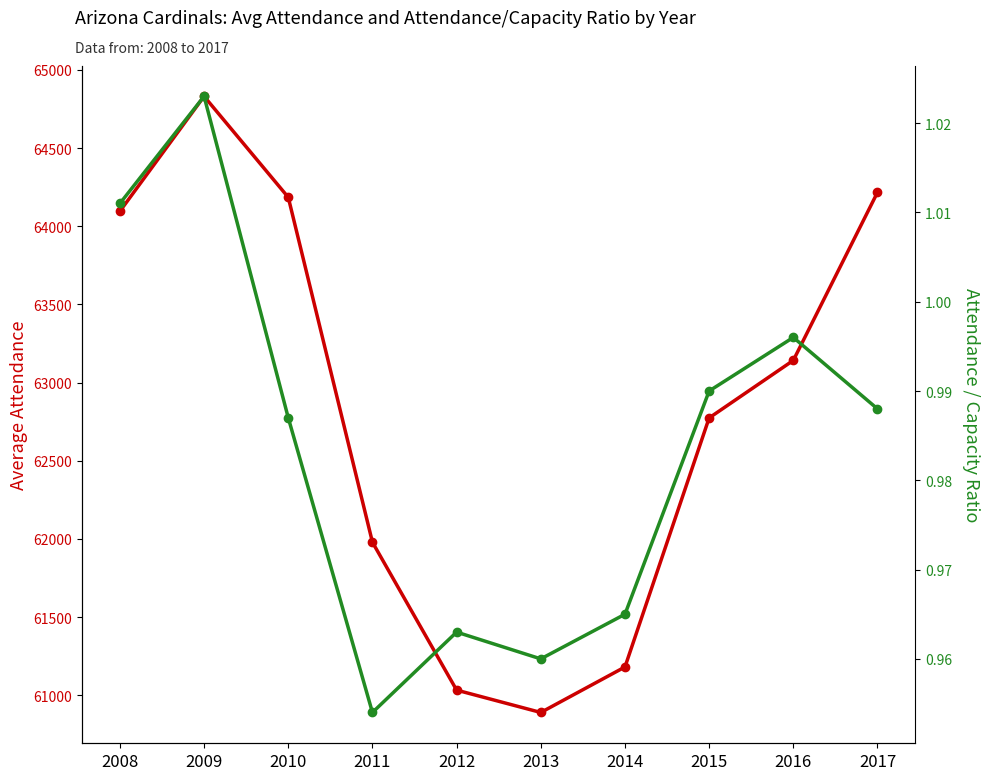

At how many categories does at least one series exceed 26850?

10